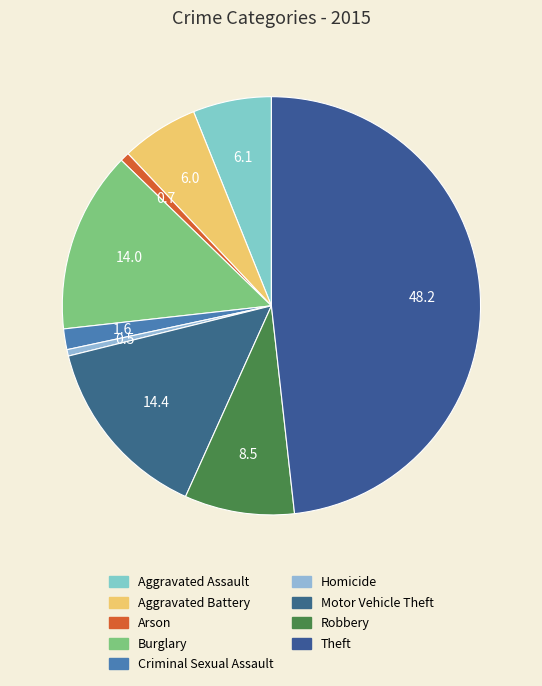

Is it true that Theft is 48% of the pie?

True